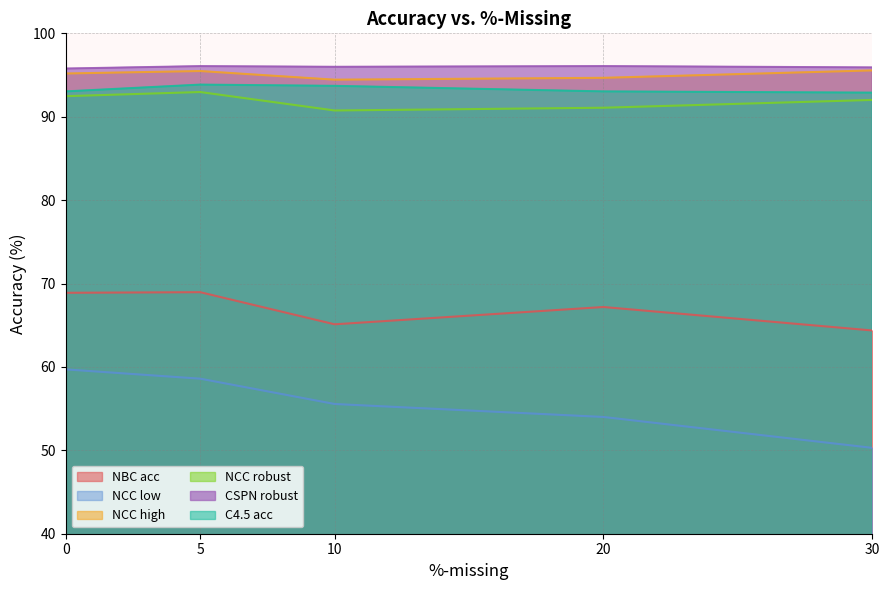

Is it true that NBC acc equals 36.9 at 10?

False